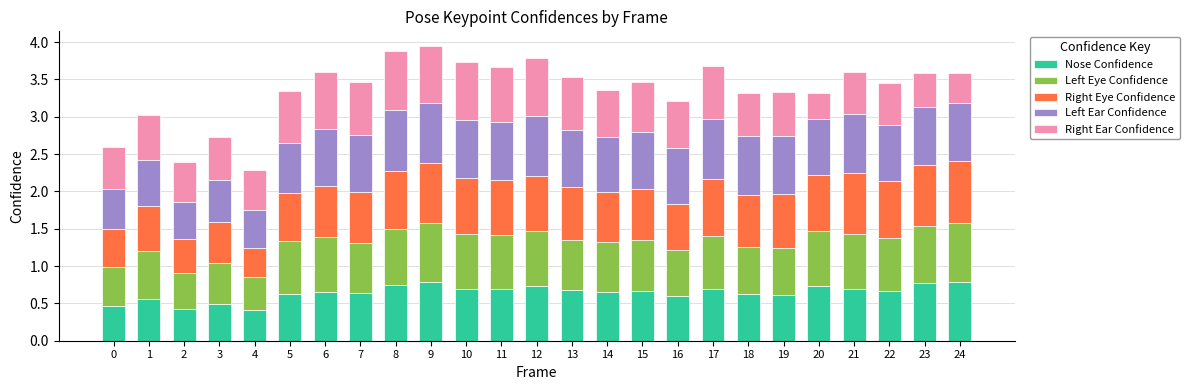

Are the bars grouped side by side (vs. stacked)?

No